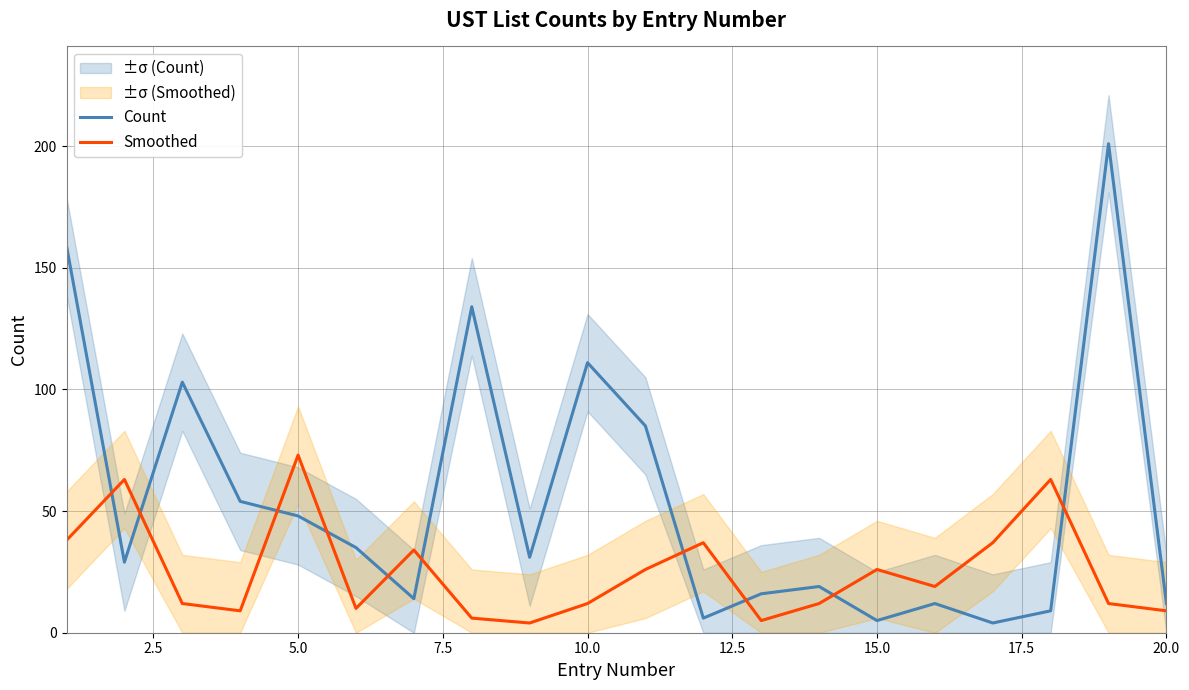

Is it true that Count equals 28 at 5.0?

False